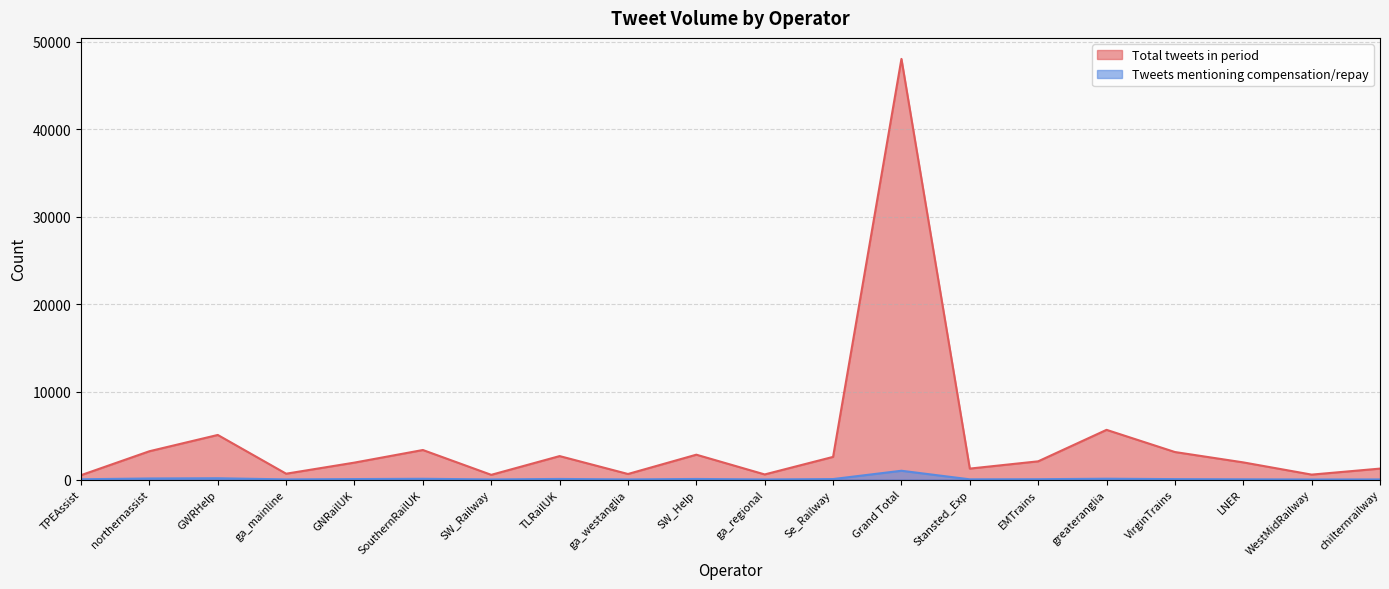

At which category does the chart reach its peak across all series?

Grand Total